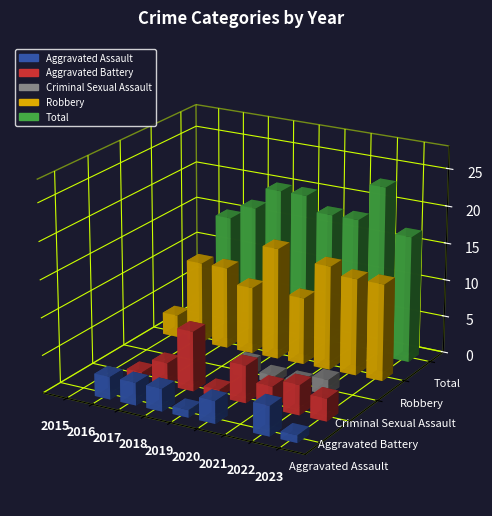

Between 2022 and 2020, which is larger?

2022